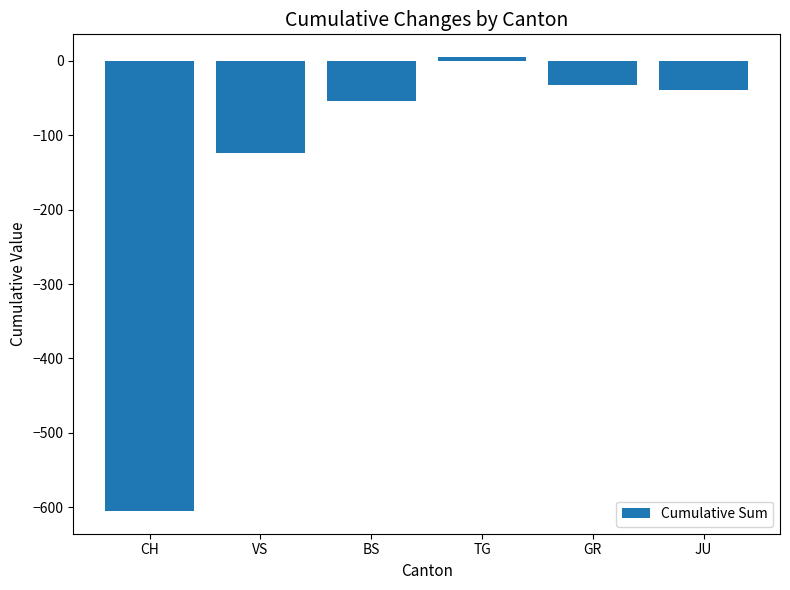

What is the difference between the maximum and minimum values?

610